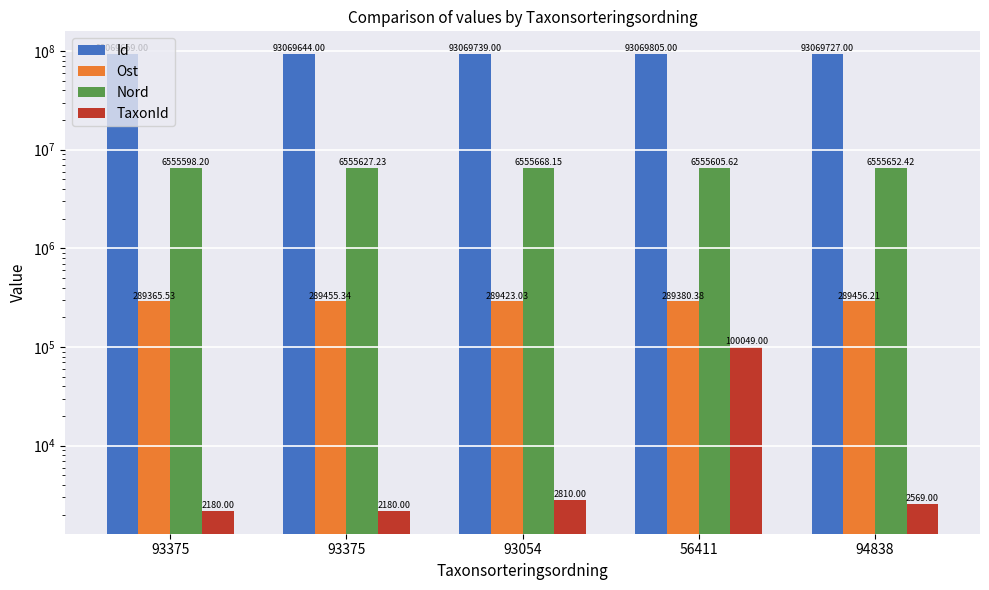

Which series changed the most between 93375 and 94838?

TaxonId